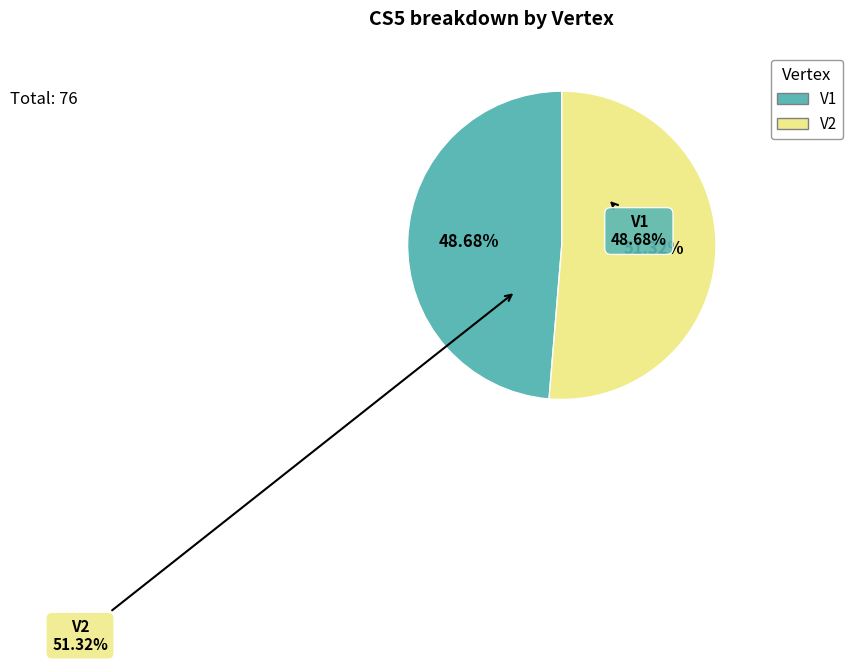

What is the total percentage of V2 and V1?

100.0%